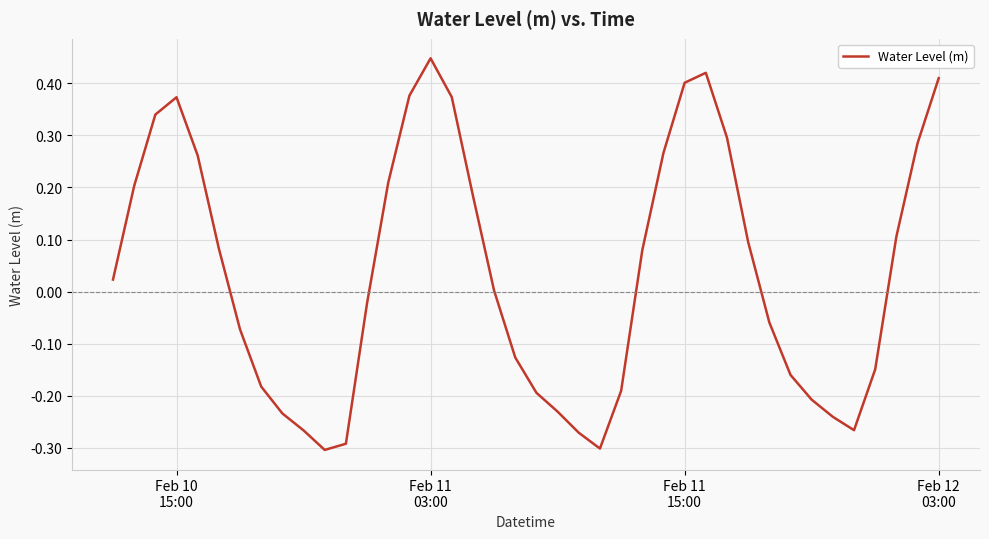

What is the difference between the maximum and minimum values?

0.8